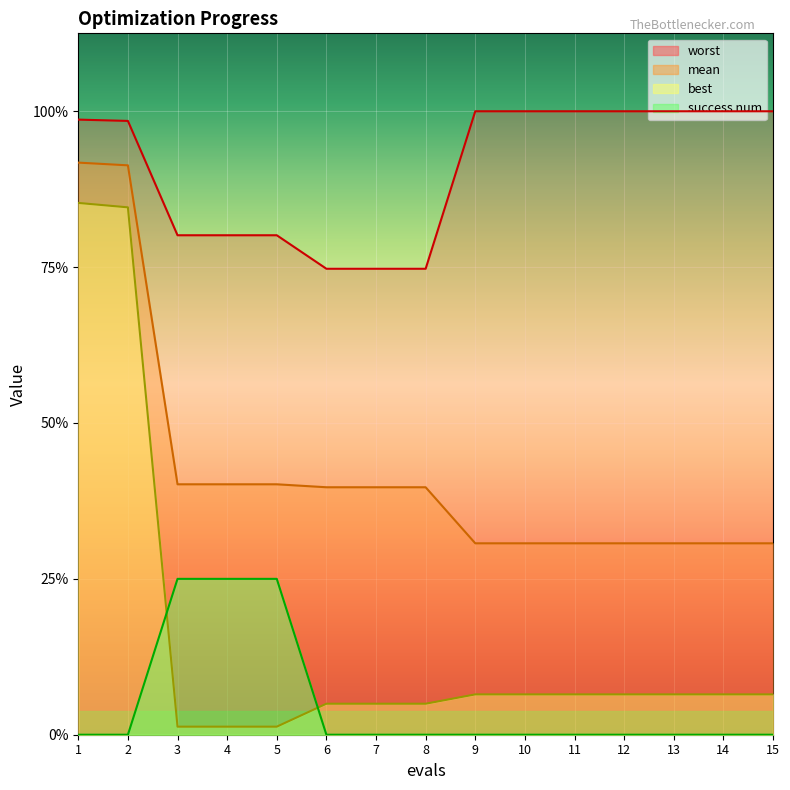

True or false: best has a value of 0.1 at 10.

False